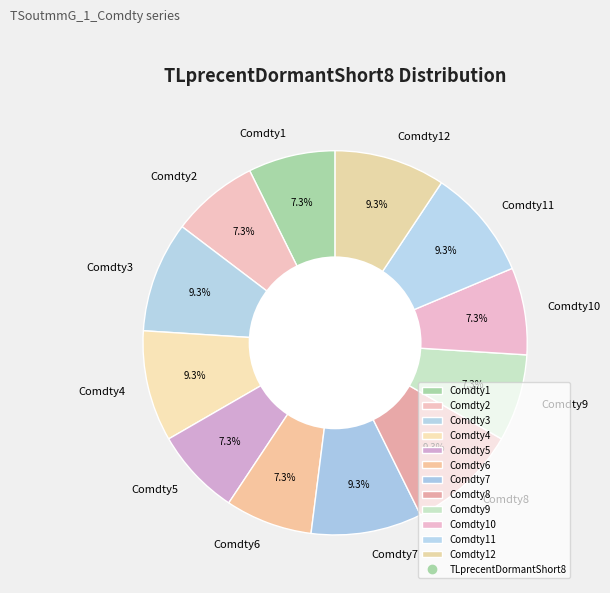

Is there a majority slice in this chart?

No